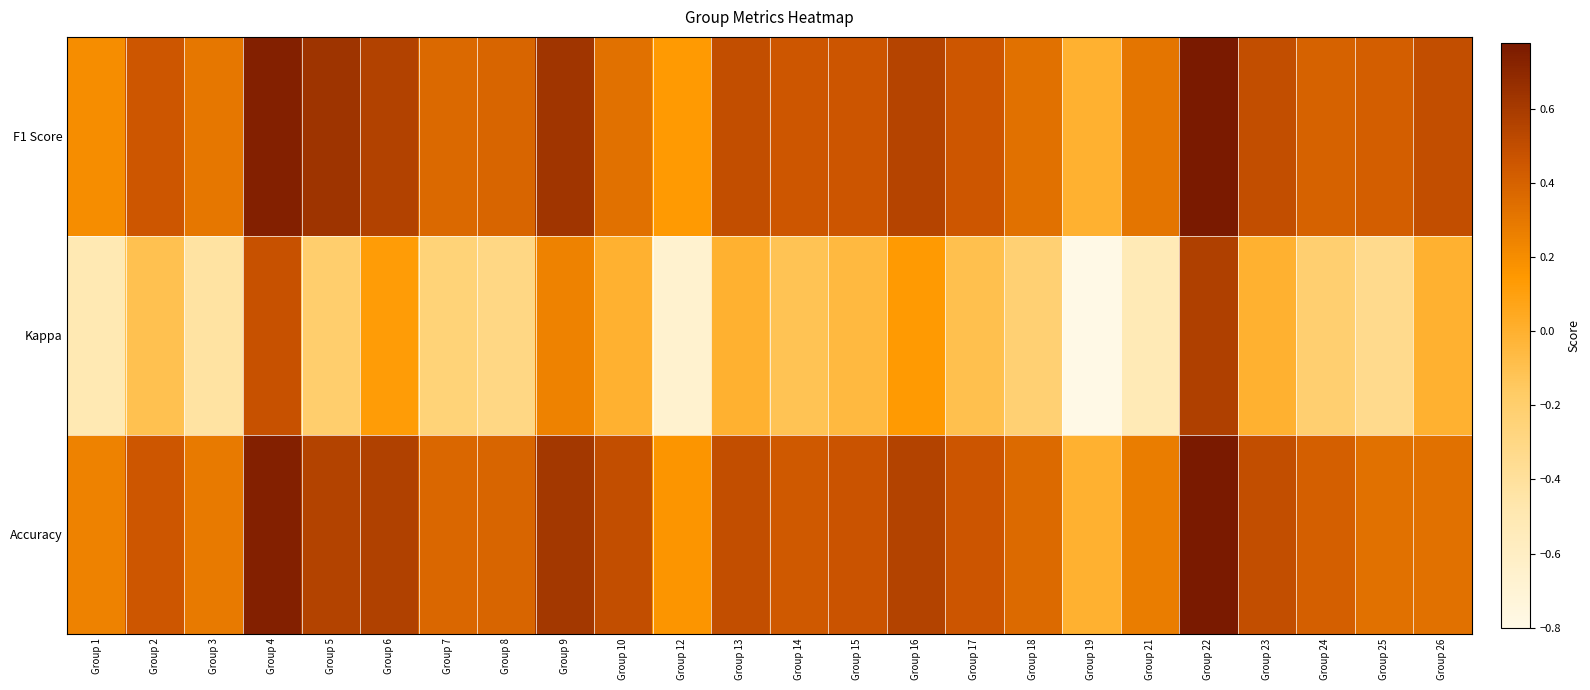

What is the difference between the highest and lowest values at Group 5?

0.8